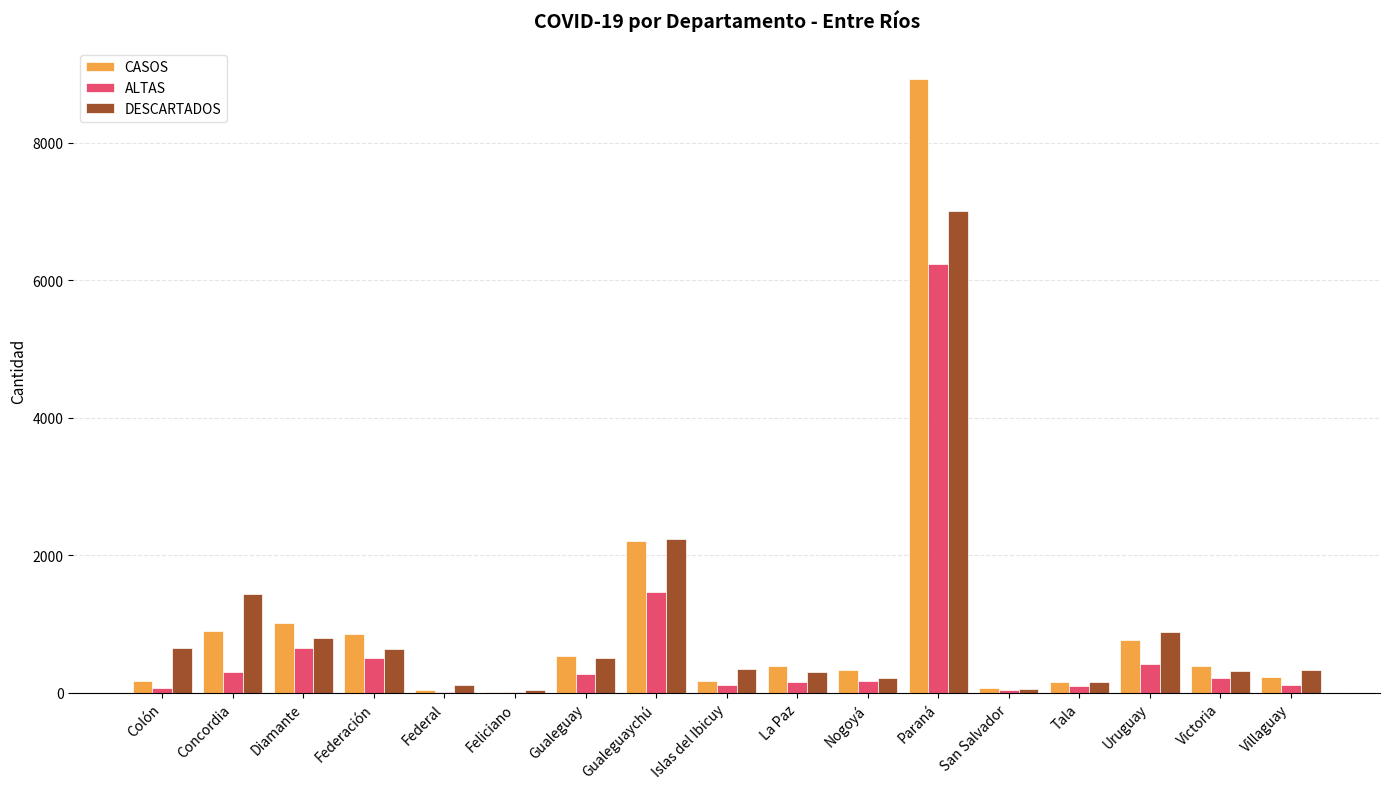

Which series changed the most between Diamante and Islas del Ibicuy?

CASOS